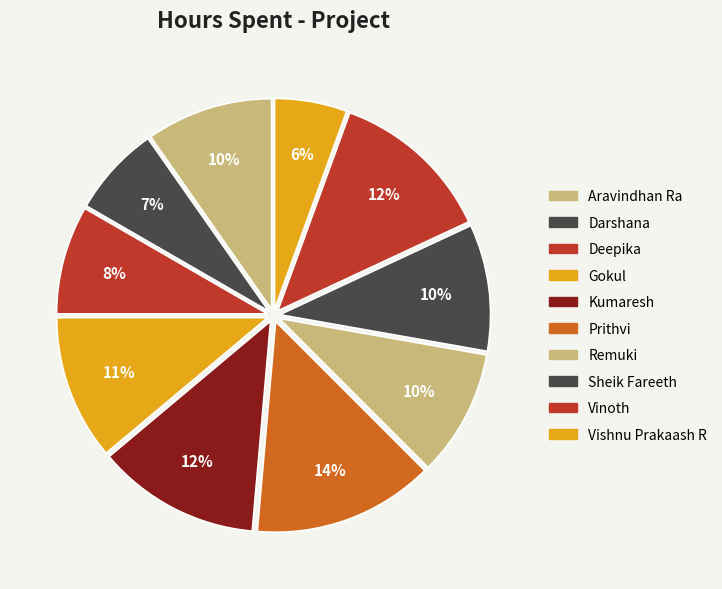

Which slice is the smallest?

Vishnu Prakaash R